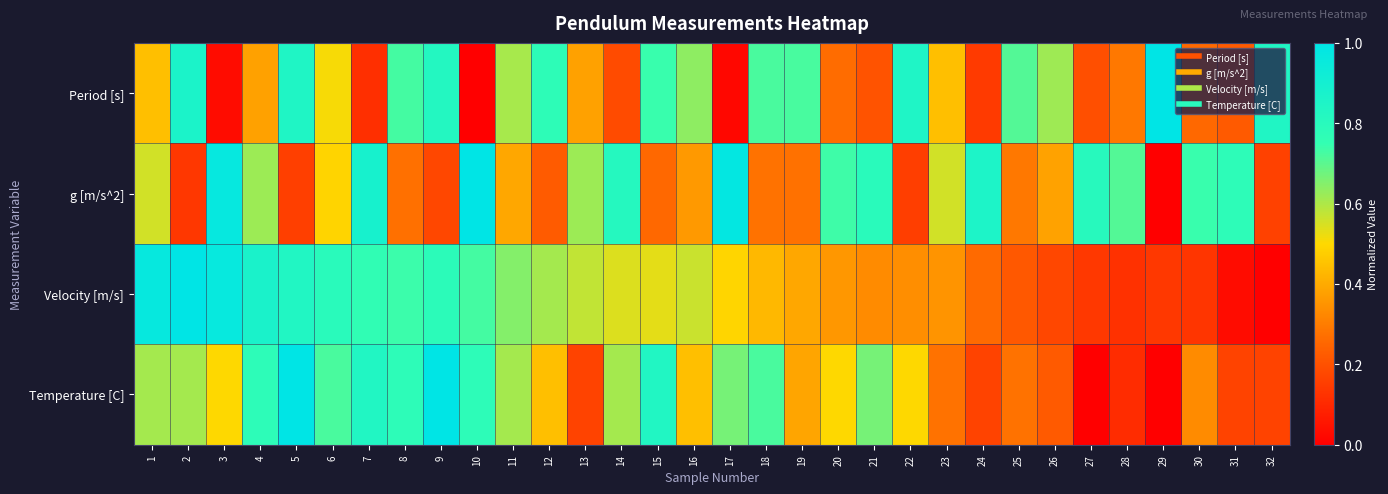

How many categories are shown in the chart?

32